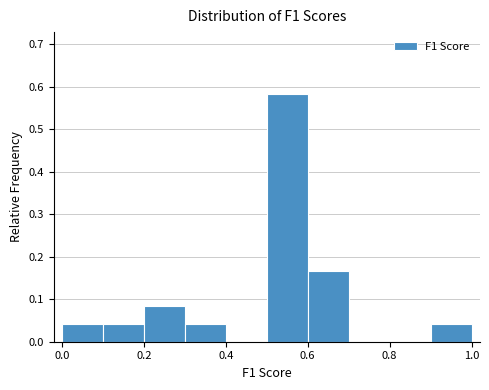

Reading left to right, transcribe this chart: for each bar, give the range it covers on the x-axis and its height. The values are not printed on the chart, so give them approximately, as read against the axis.

0.0 to 0.1: 0.04
0.1 to 0.2: 0.04
0.2 to 0.3: 0.08
0.3 to 0.4: 0.04
0.4 to 0.5: 0
0.5 to 0.6: 0.58
0.6 to 0.7: 0.17
0.7 to 0.8: 0
0.8 to 0.9: 0
0.9 to 1.0: 0.04